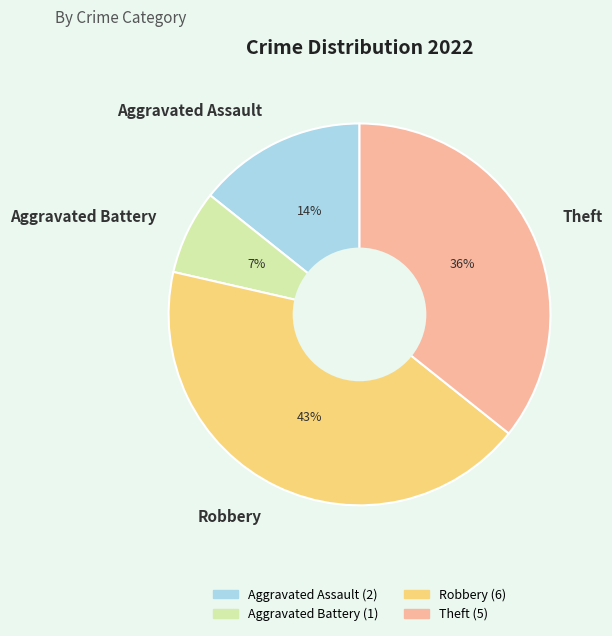

Rank the categories by value from highest to lowest.

Robbery, Theft, Aggravated Assault, Aggravated Battery